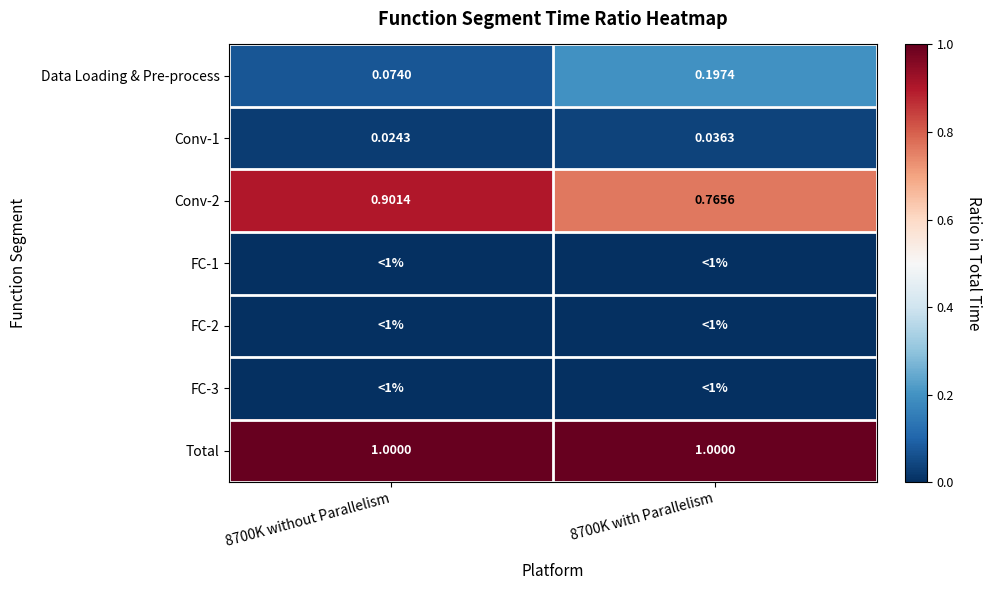

Count the Conv-2 values in the range 0 to 1.

2